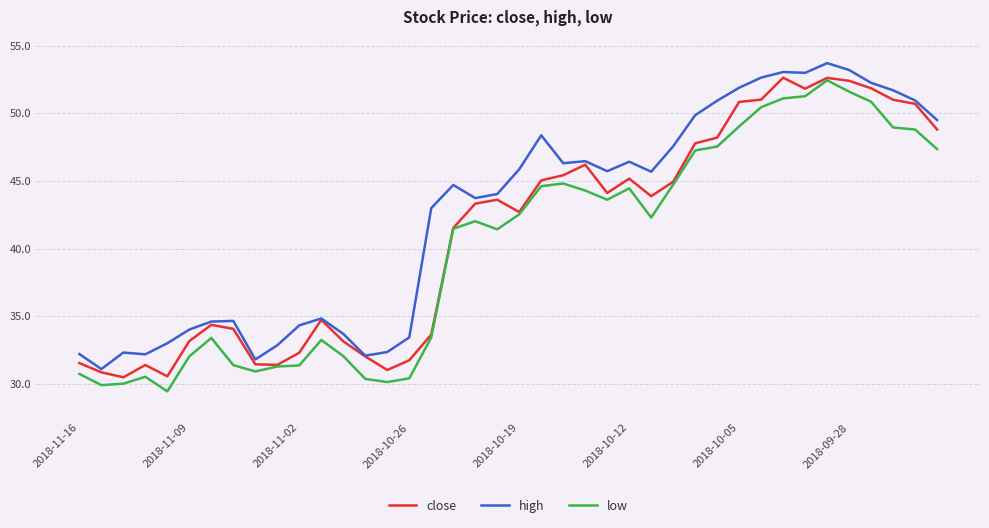

Which series has the largest total across all categories?

high